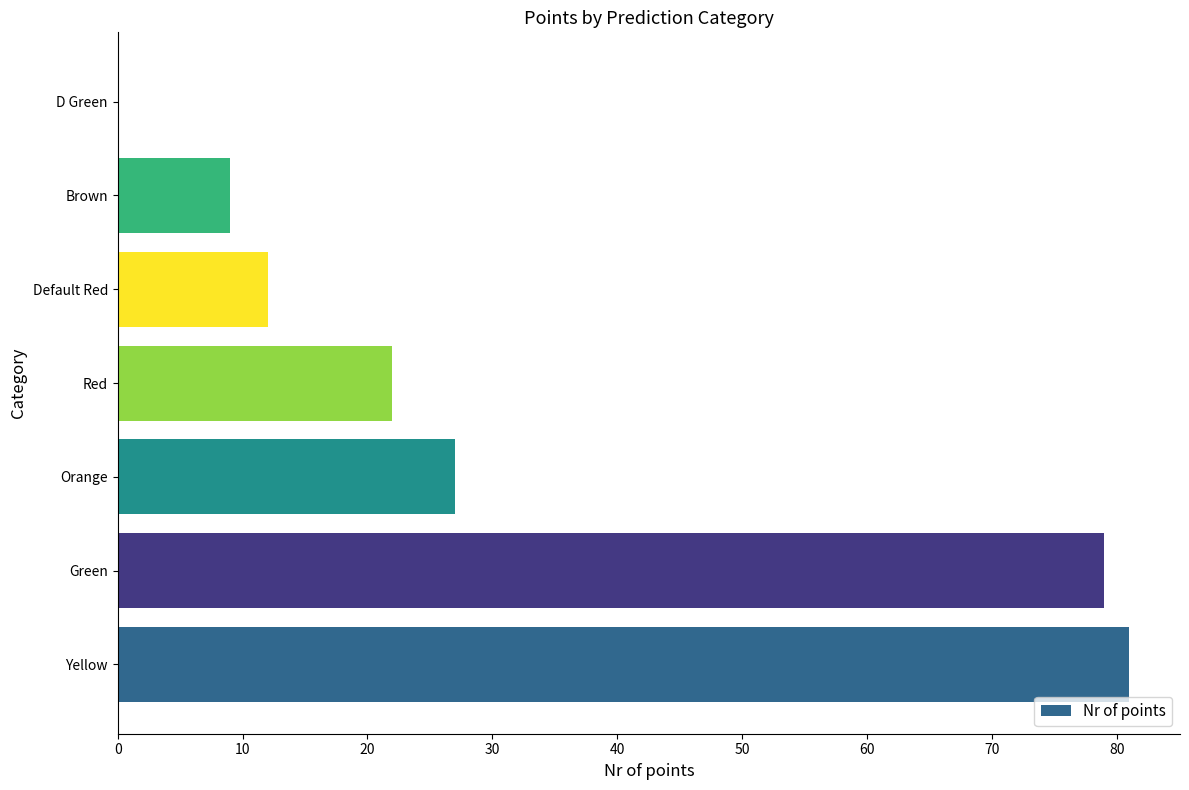

What is the ratio of the value at Red to the value at Green?

0.3